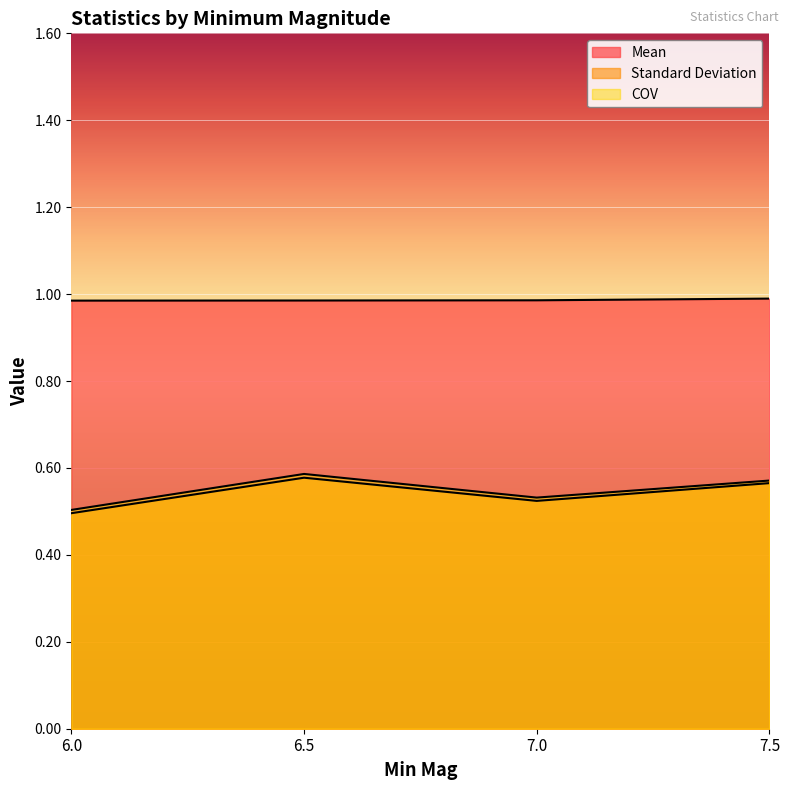

Is the value of COV at 7.0 greater than the value of Standard Deviation at 6.0?

Yes